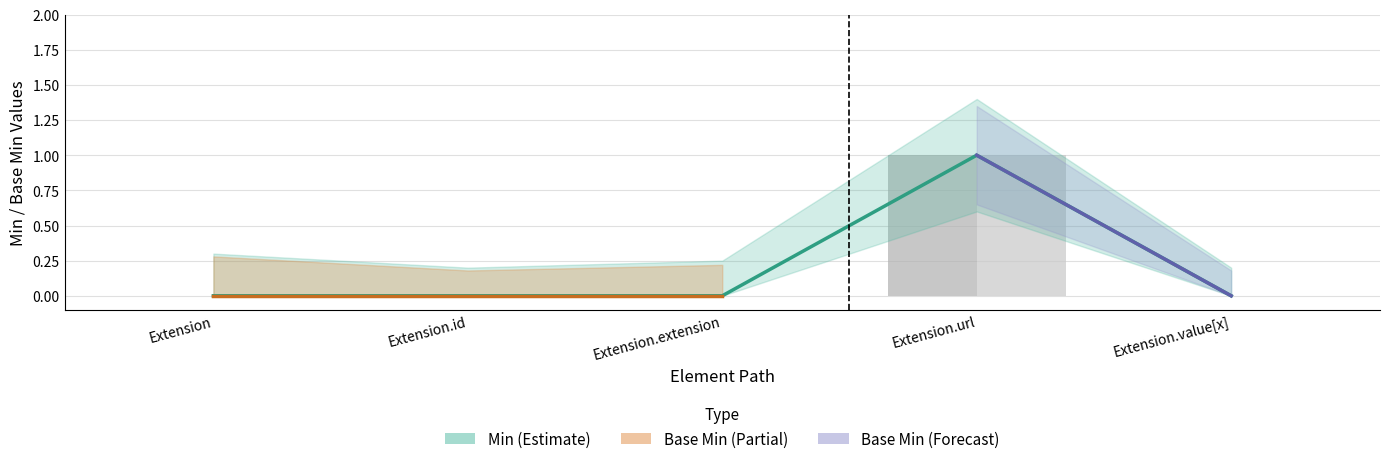

Count the Min values in the range 0 to 1.

5